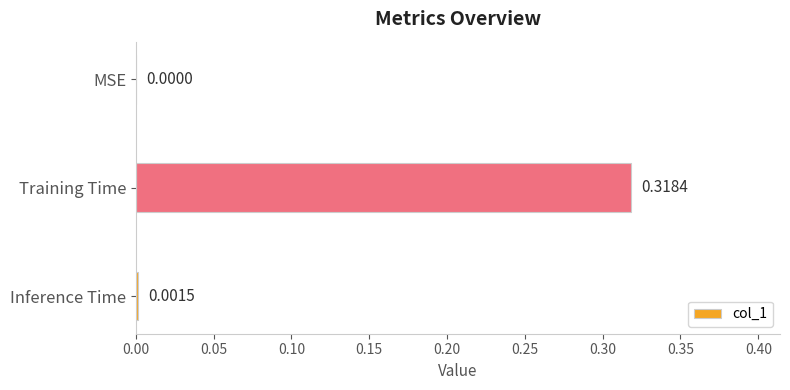

Which has a higher value, MSE or Inference Time?

Inference Time